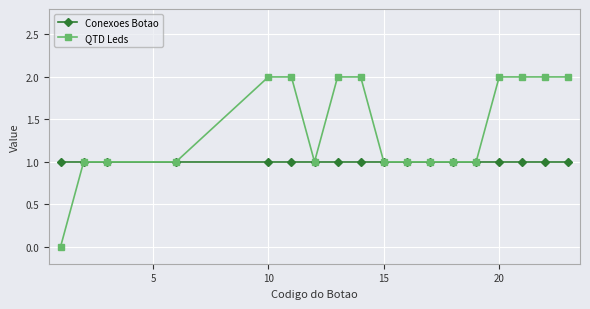

Rank the series by their average value, from highest to lowest.

QTD Leds, Conexoes Botao